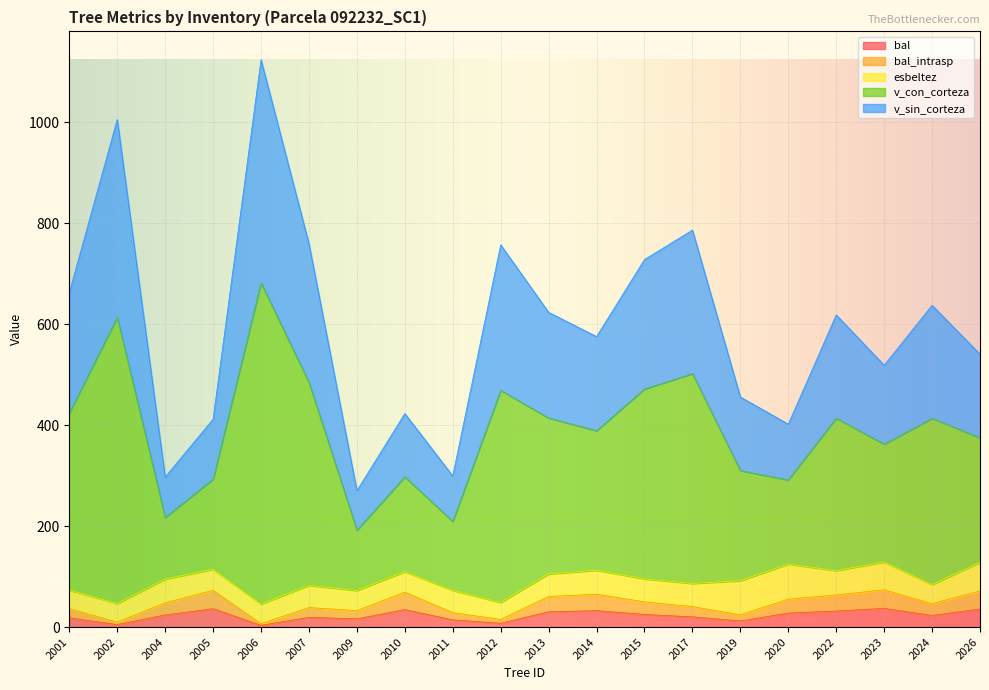

Which has a higher value, 2002 or 2004?

2004